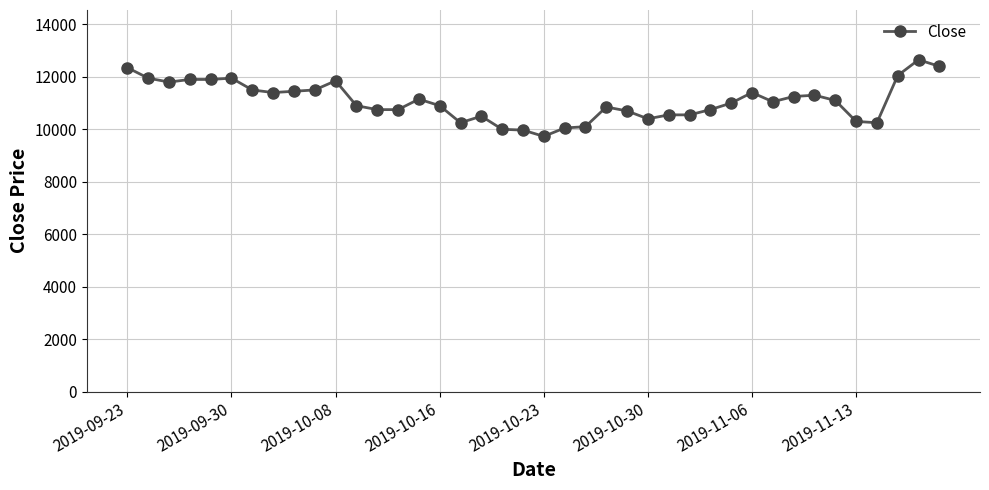

What is the smallest value displayed?

9730